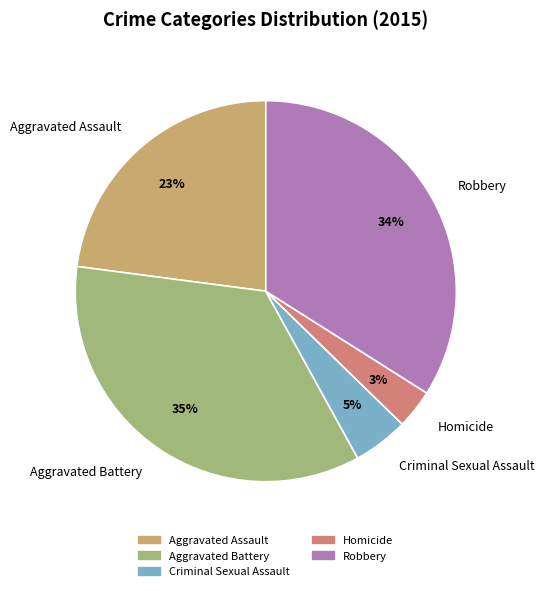

To the nearest percent, what is the average slice percentage?

20%